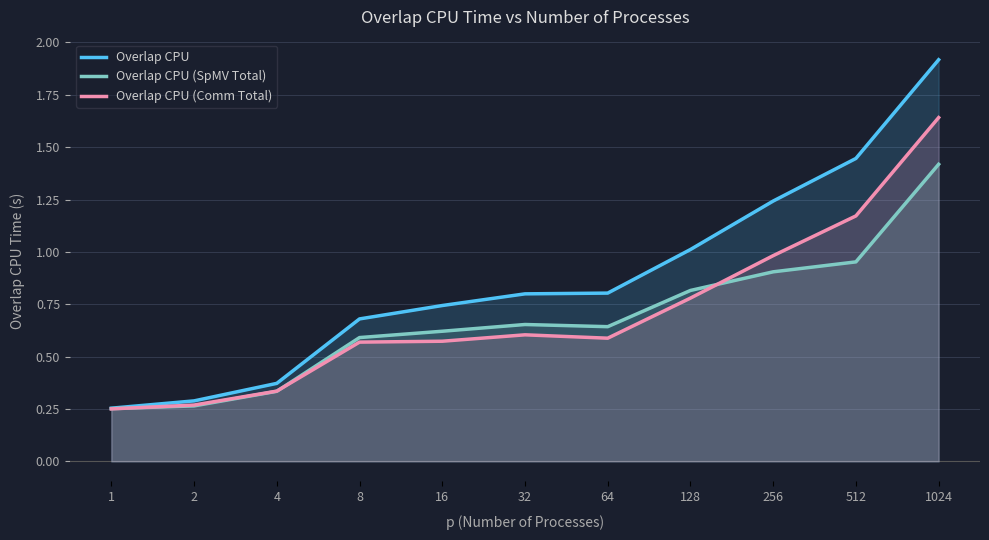

Reading left to right, list all the values displayed in this chart.

Overlap CPU: 1=0.3	2=0.3	4=0.4	8=0.7	16=0.7	32=0.8	64=0.8	128=1.0	256=1.2	512=1.4	1024=1.9
Overlap CPU (SpMV Total): 1=0.3	2=0.3	4=0.3	8=0.6	16=0.6	32=0.7	64=0.6	128=0.8	256=0.9	512=1.0	1024=1.4
Overlap CPU (Comm Total): 1=0.3	2=0.3	4=0.3	8=0.6	16=0.6	32=0.6	64=0.6	128=0.8	256=1.0	512=1.2	1024=1.6